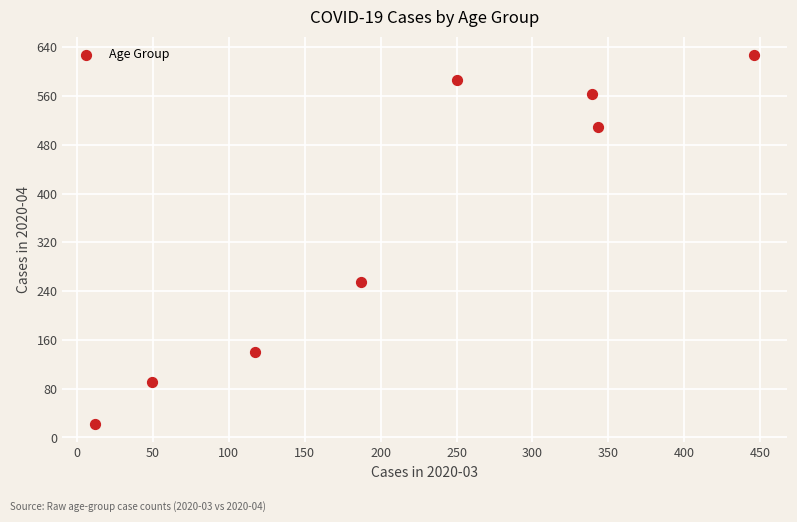

What is the range of X values (max minus min)?

434